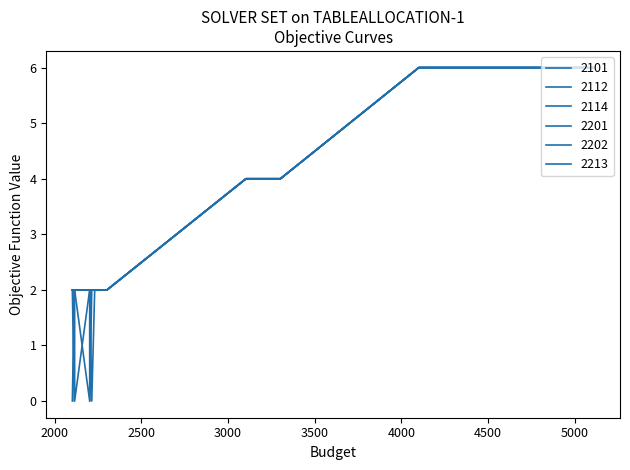

How many lines are shown in the chart?

6